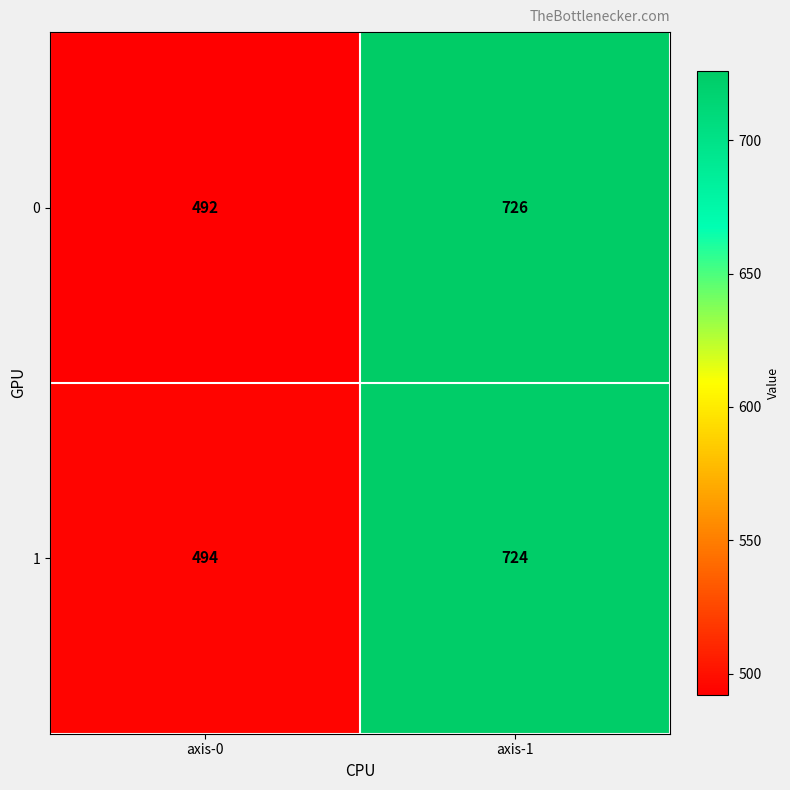

What is the sum of the 1 values at axis-1 and axis-0?

1218